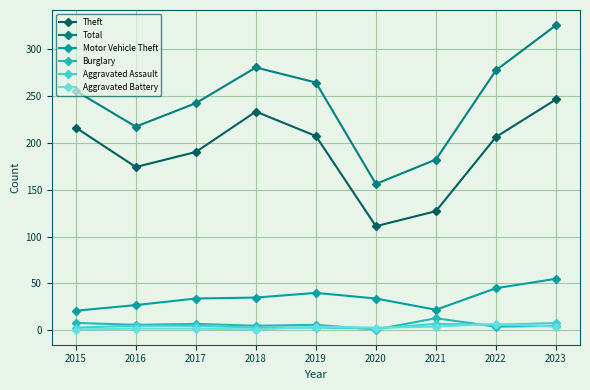

List the series in order of their peak value, highest first.

Total, Theft, Motor Vehicle Theft, Burglary, Aggravated Assault, Aggravated Battery